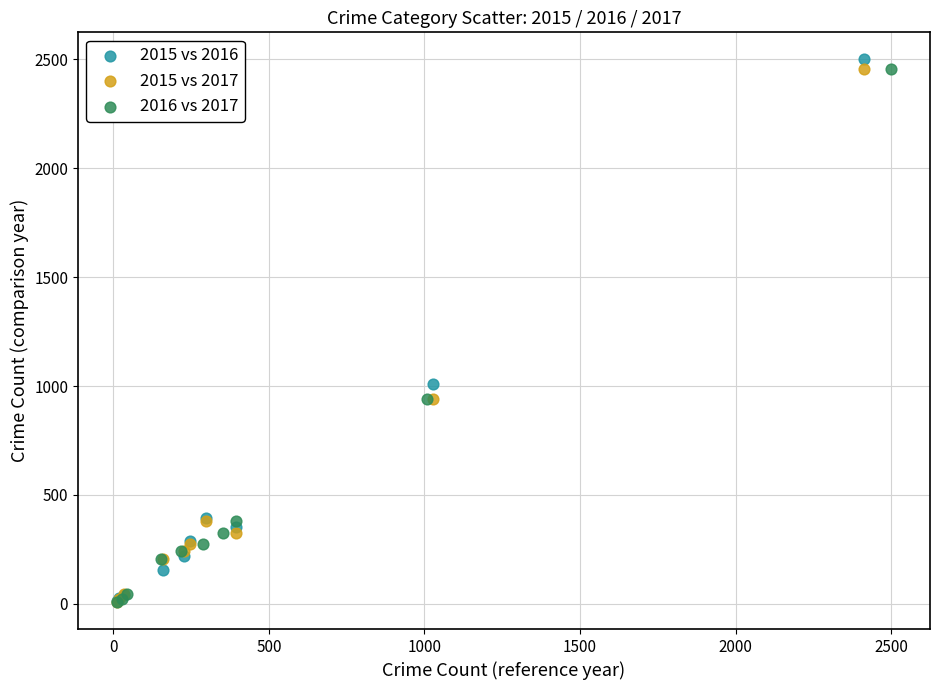

Which series reaches the maximum Y coordinate?

2015 vs 2016